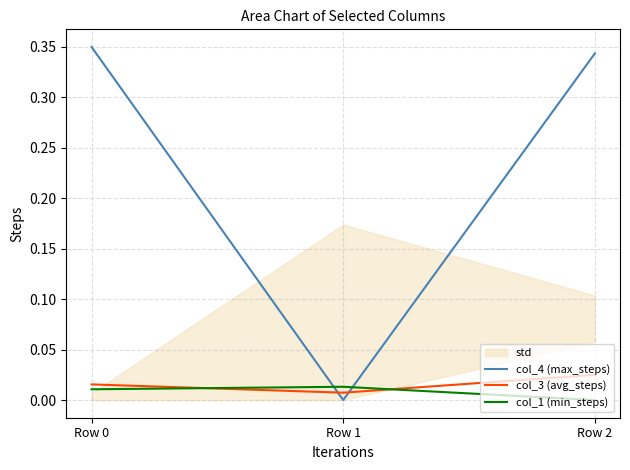

Where is col_3 (avg_steps) nearest to the value 0?

Row 1